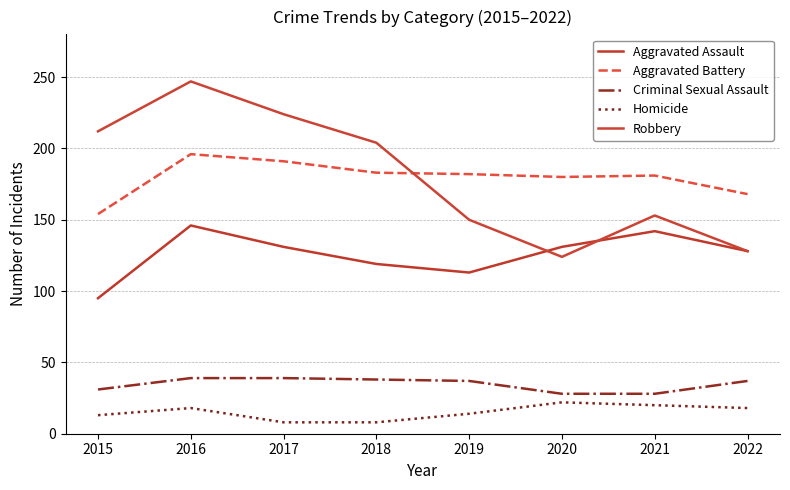

Which series has the largest range (max minus min)?

Robbery